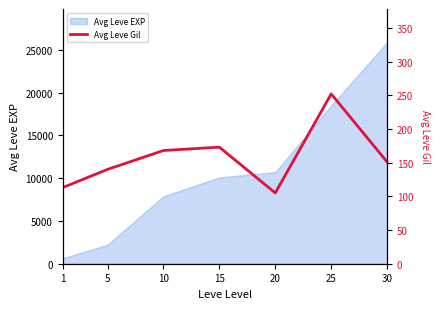

The value at 30 is 151. True or false?

True